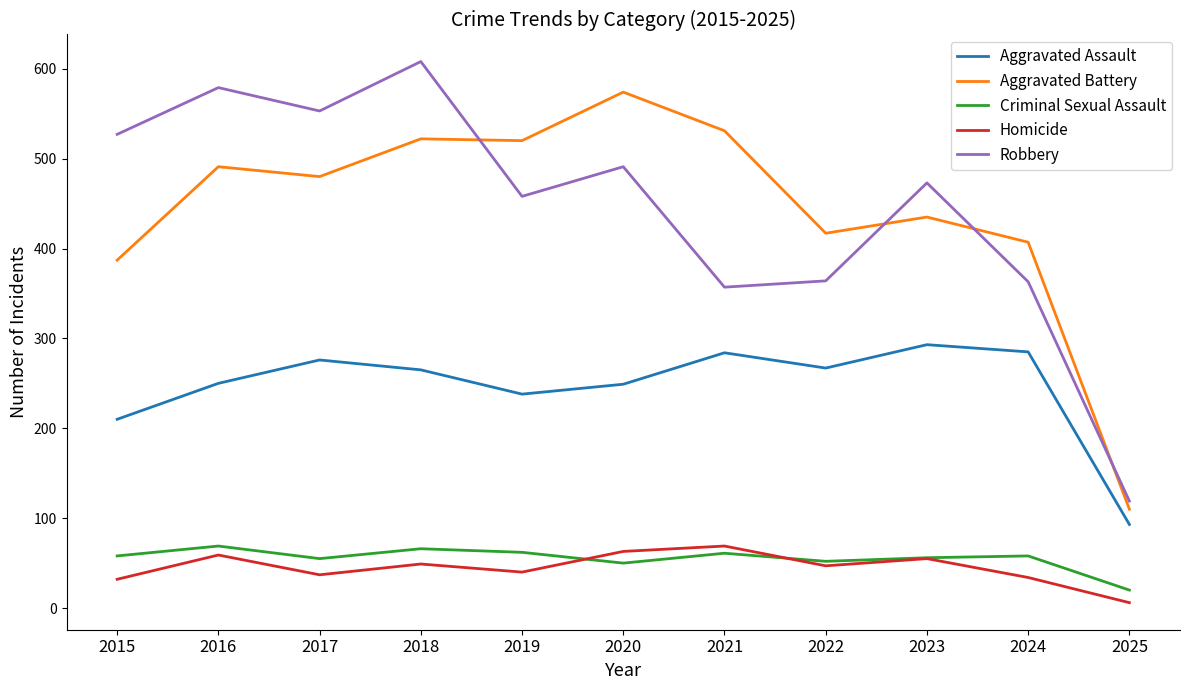

What is the difference between the highest and lowest values at 2019?

480